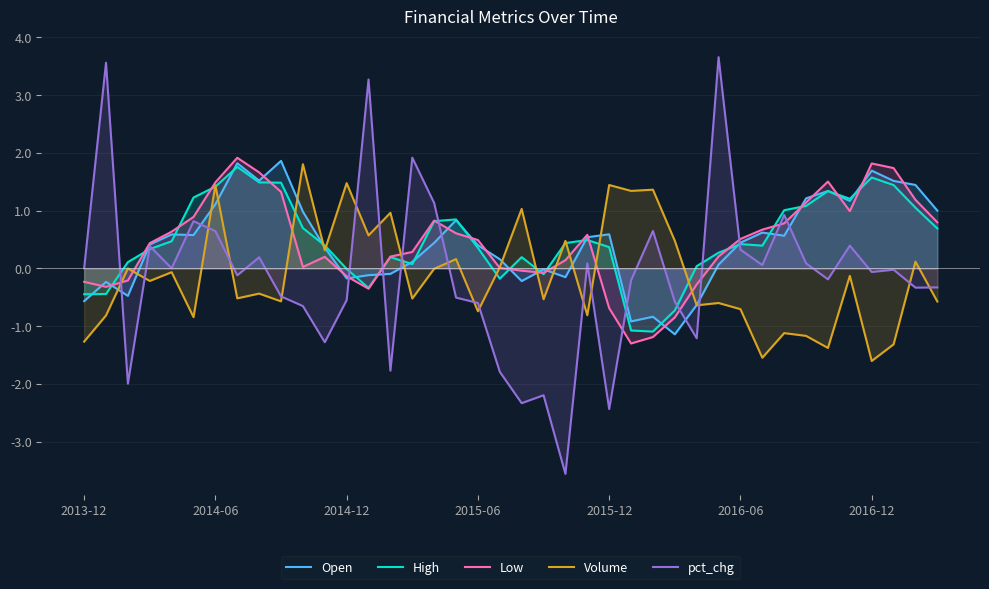

What is the difference between the highest and lowest values at 2015-06?

1.2